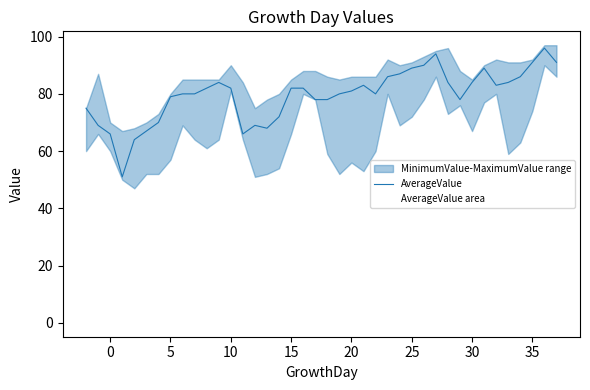

Is it true that the value at 15 is 64?

True